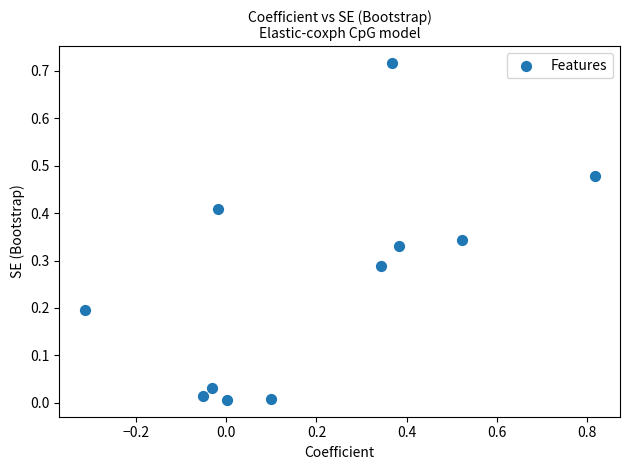

What is the range of X values (max minus min)?

1.1